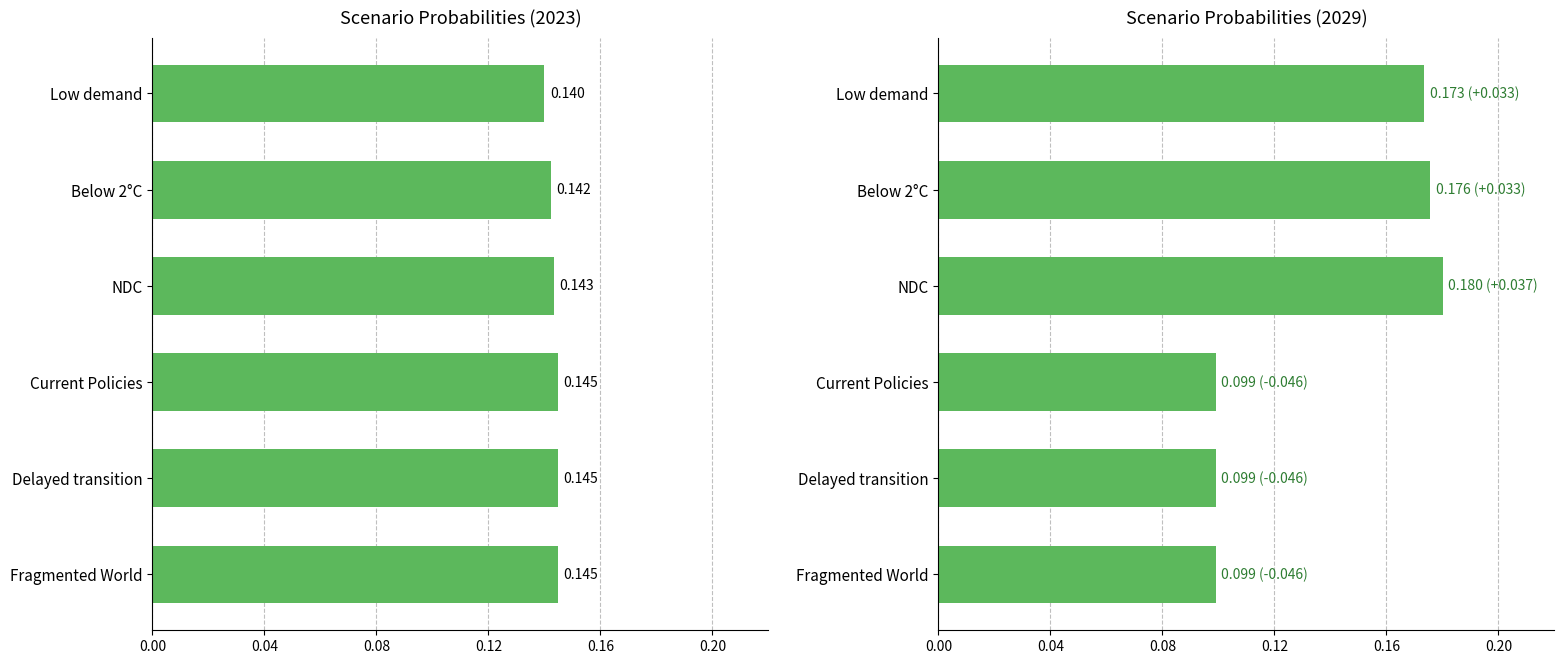

Between NDC and Below 2°C, which series saw the biggest shift?

2029 Probabilities